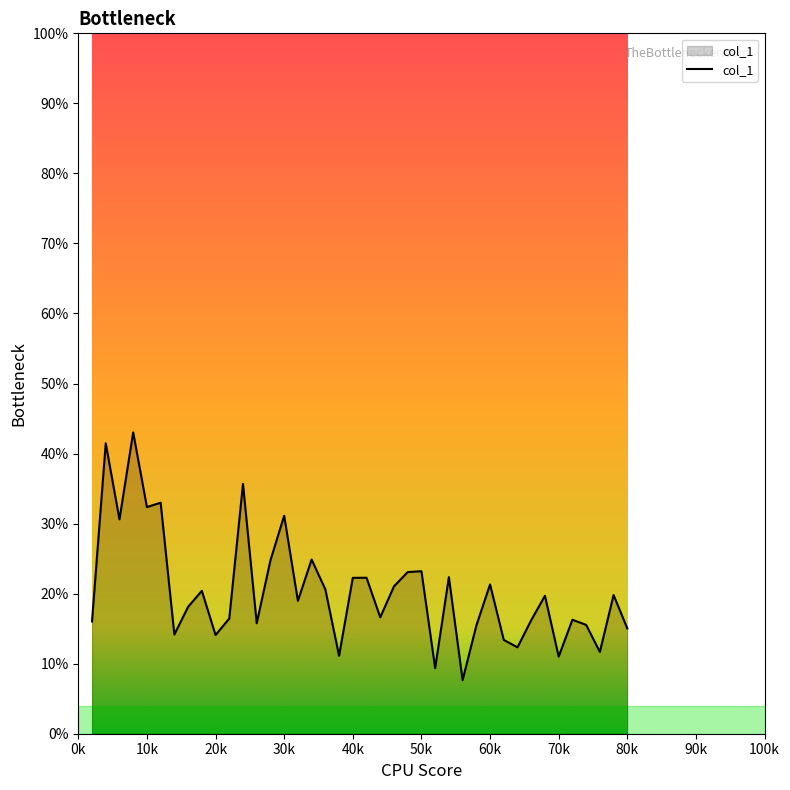

Where is the first local maximum?

4000